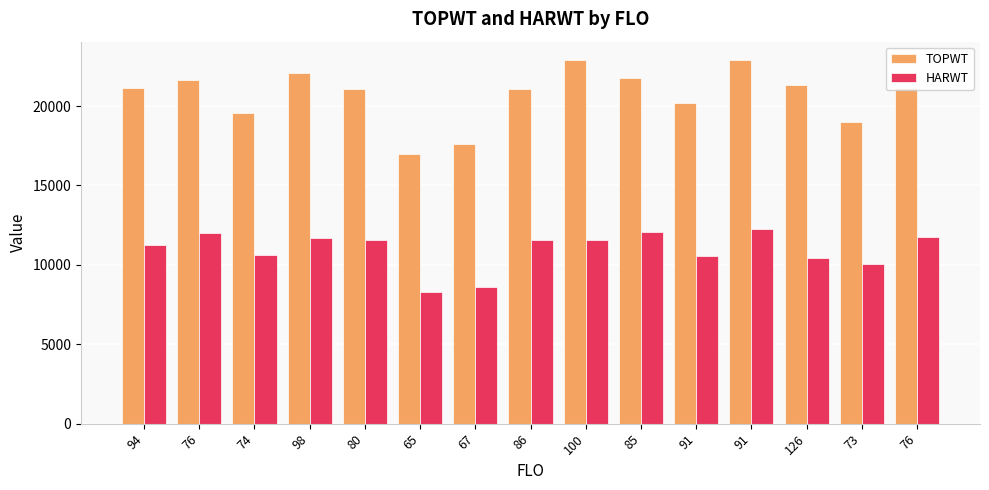

At which label does HARWT first exceed 11559?

76